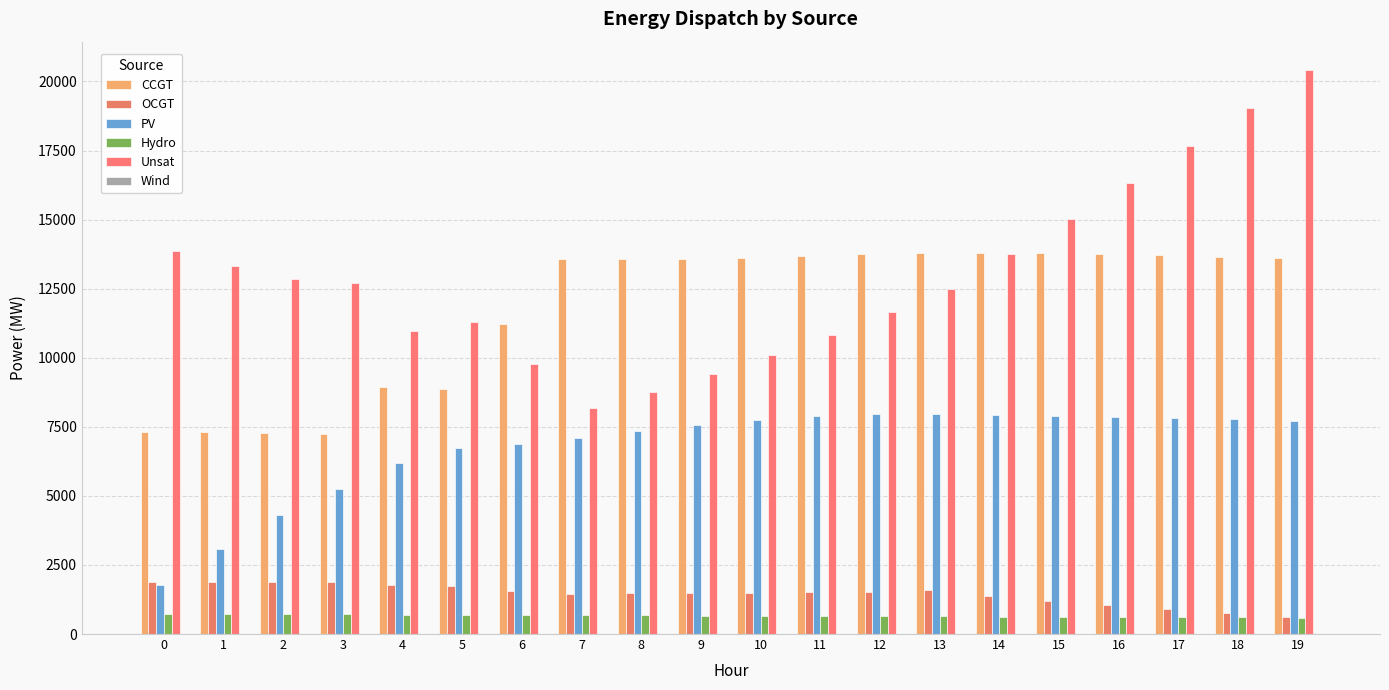

How many data points does each series have?

20